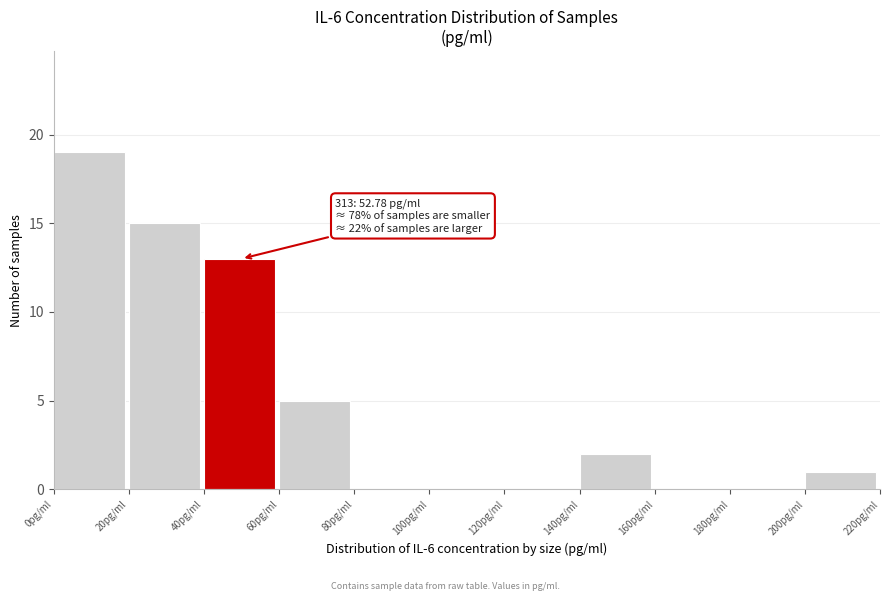

Over which range of the x-axis is the bar tallest?

0 to 20